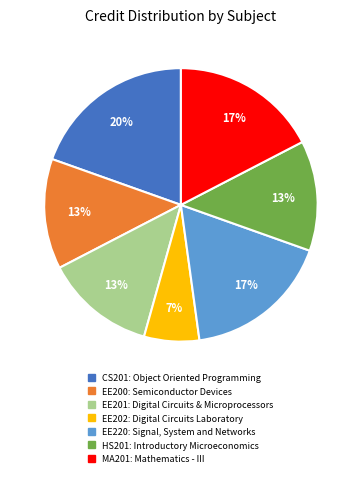

Which slice is the smallest?

EE202